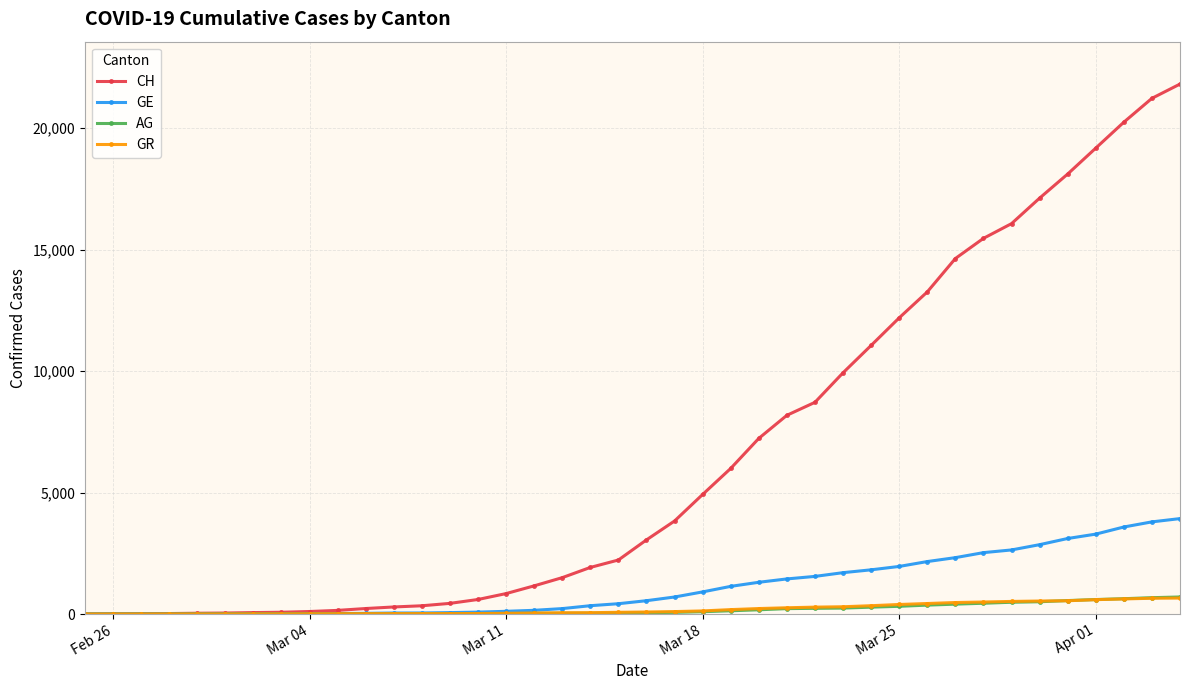

Which series has the widest spread of values?

CH